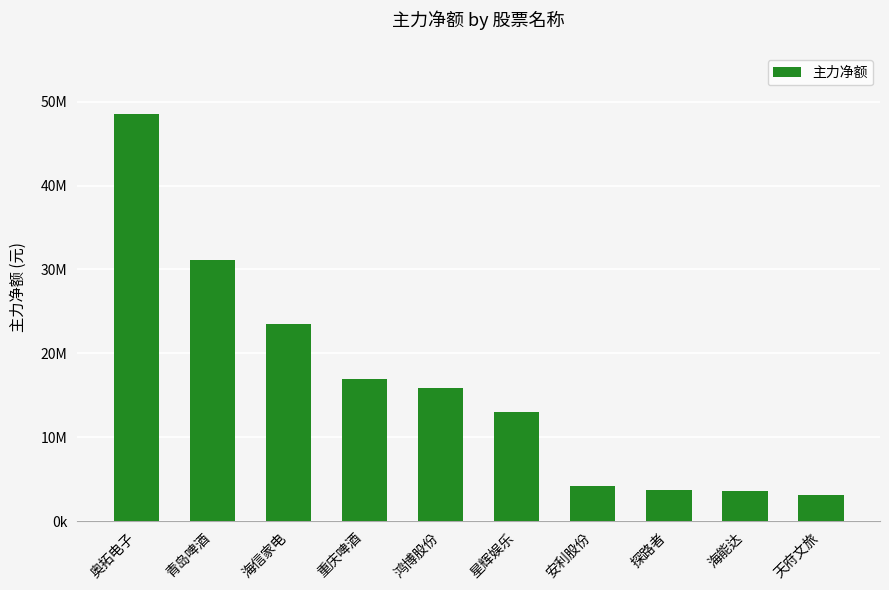

The chart shows a value of 23560773 at 海信家电. True or false?

True